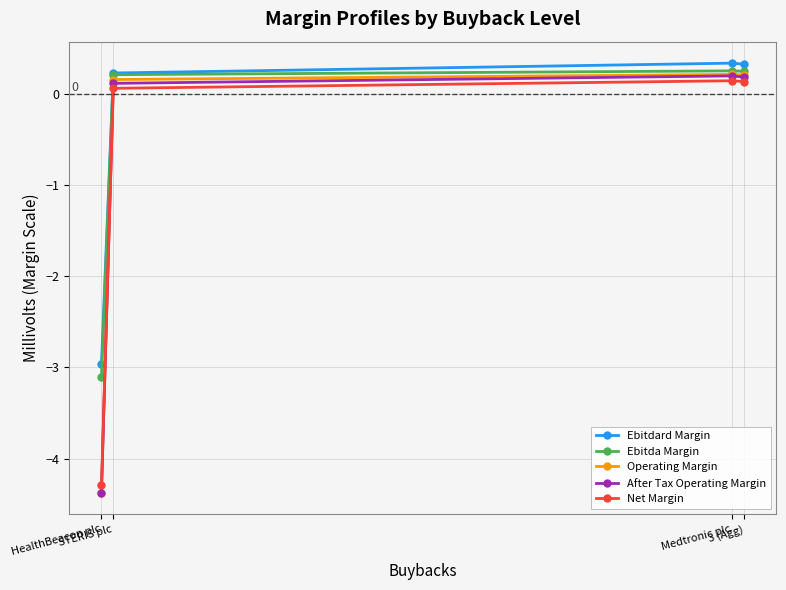

Which label corresponds to the smallest value in the chart?

HealthBeacon plc